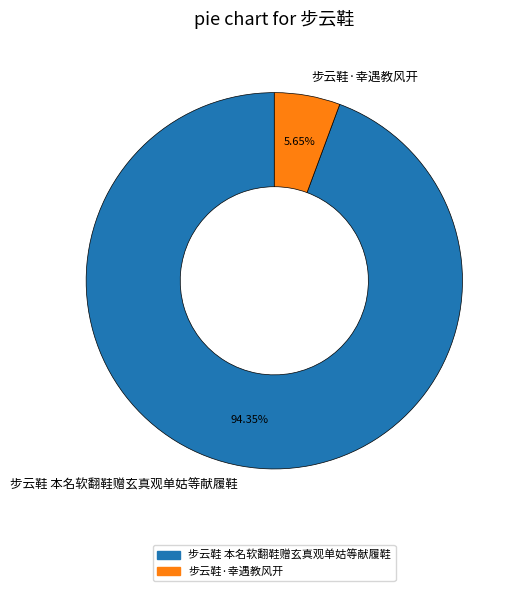

Count the number of slices in the pie.

2